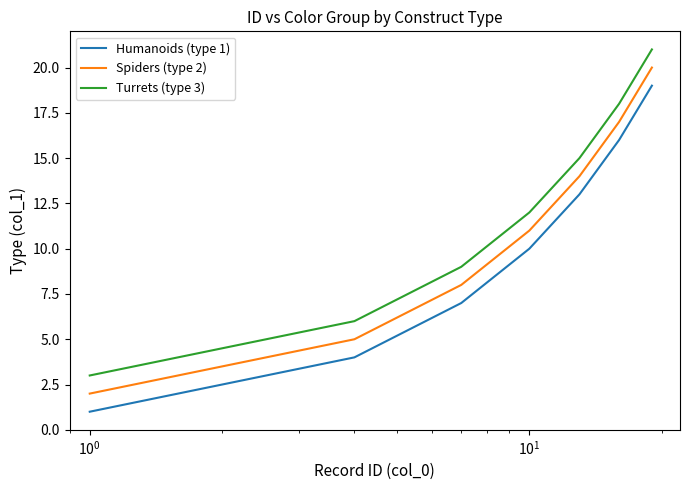

True or false: Spiders (type 2) has more than 0 interior local peaks.

False